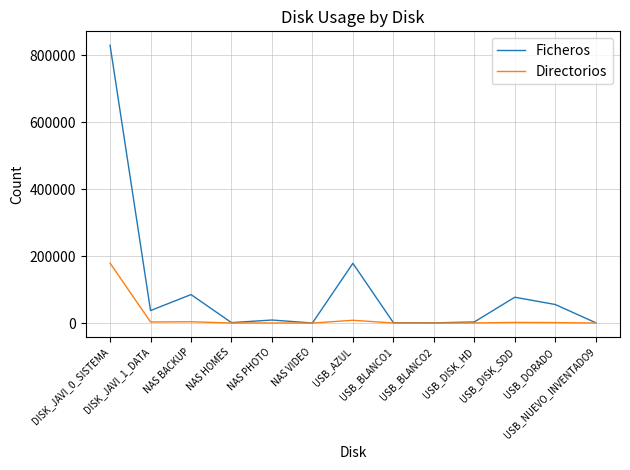

Which series has the largest range (max minus min)?

Ficheros